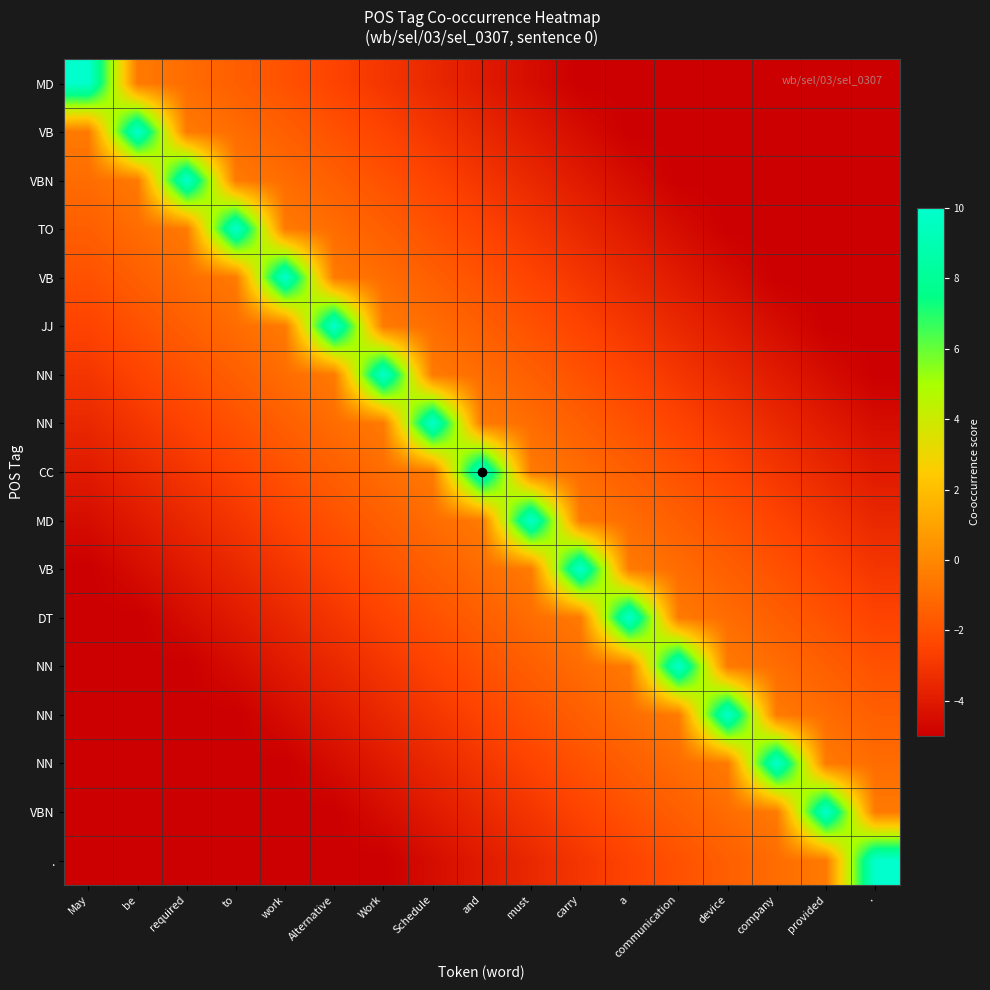

Which label corresponds to the smallest value in the chart?

carry